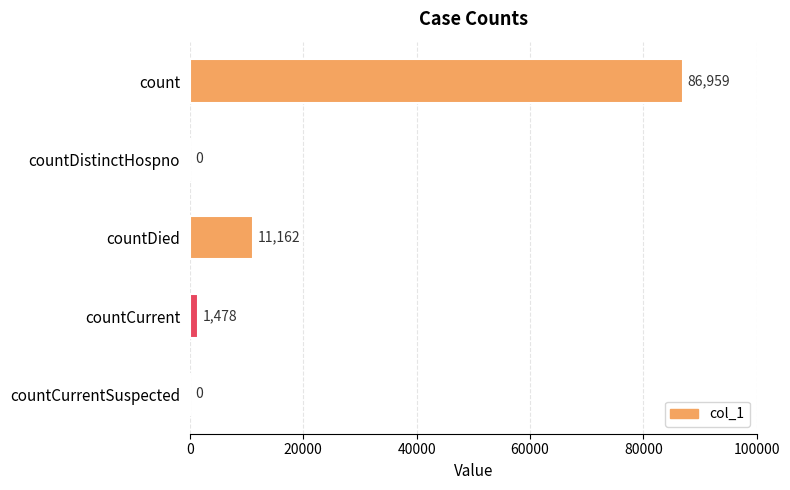

How many distinct data groups are displayed?

1